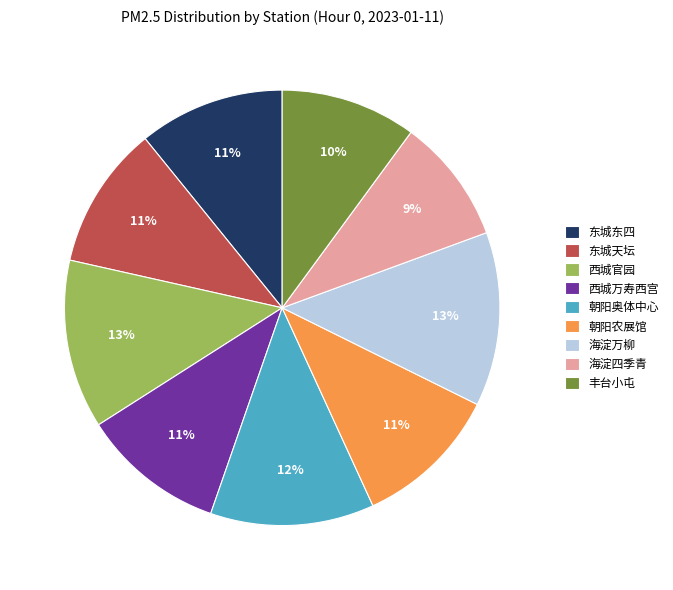

How many slices are in this pie chart?

9